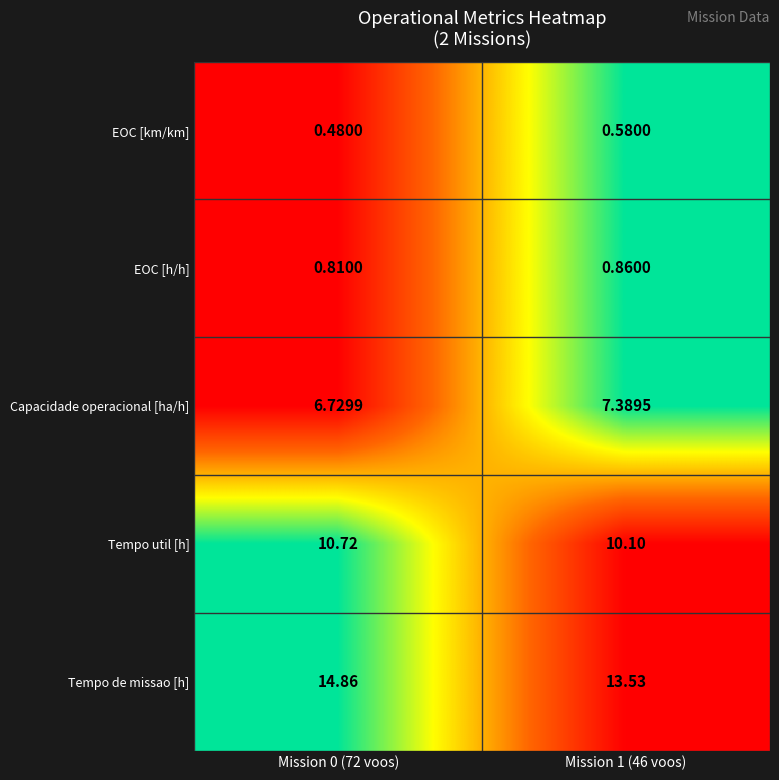

List the series in order of their peak value, highest first.

Tempo de missao [h], Tempo util [h], Capacidade operacional [ha/h], EOC [h/h], EOC [km/km]